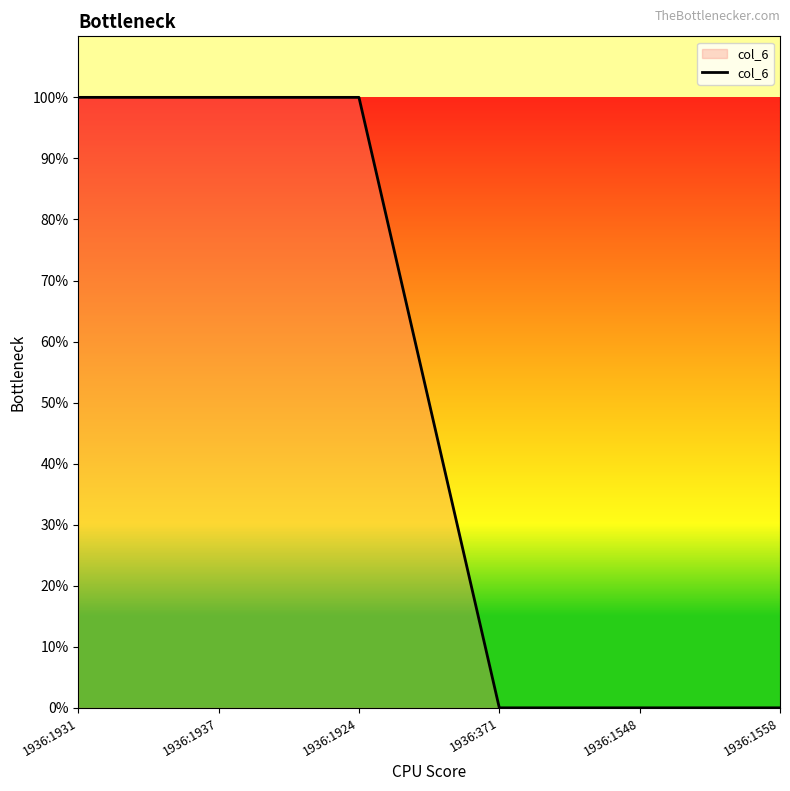

Reading left to right, extract all data points from this chart.

1	1	1	0	0	0